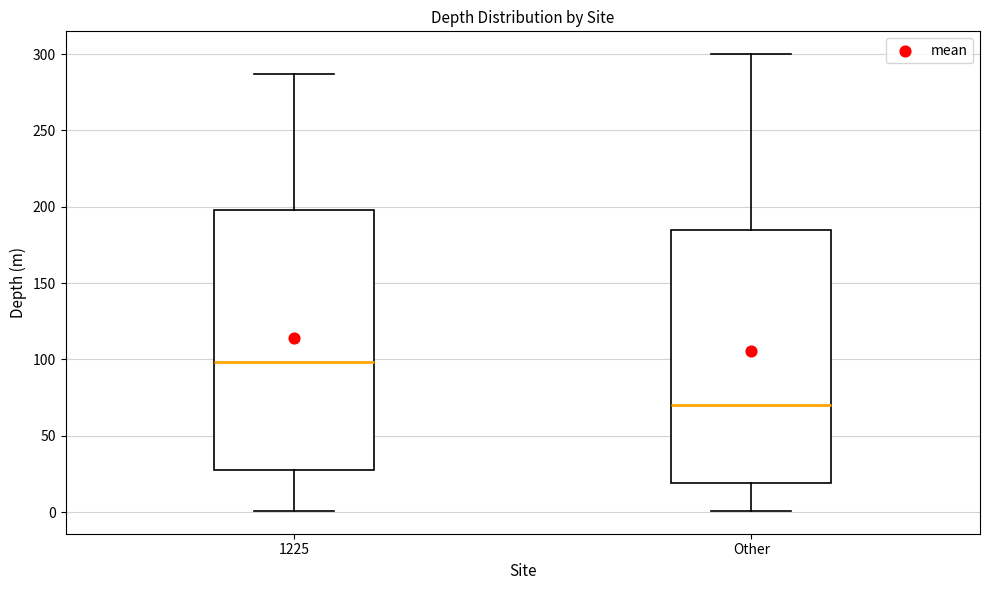

Reading left to right, read every box against the y-axis: the position of its median line, the range the box covers, and the ends of its whiskers. The values are not printed on the chart, so give them approximately, as read against the axis.

1225: median 100, box 30 to 200, whiskers 0 to 285
Other: median 70, box 20 to 185, whiskers 0 to 300